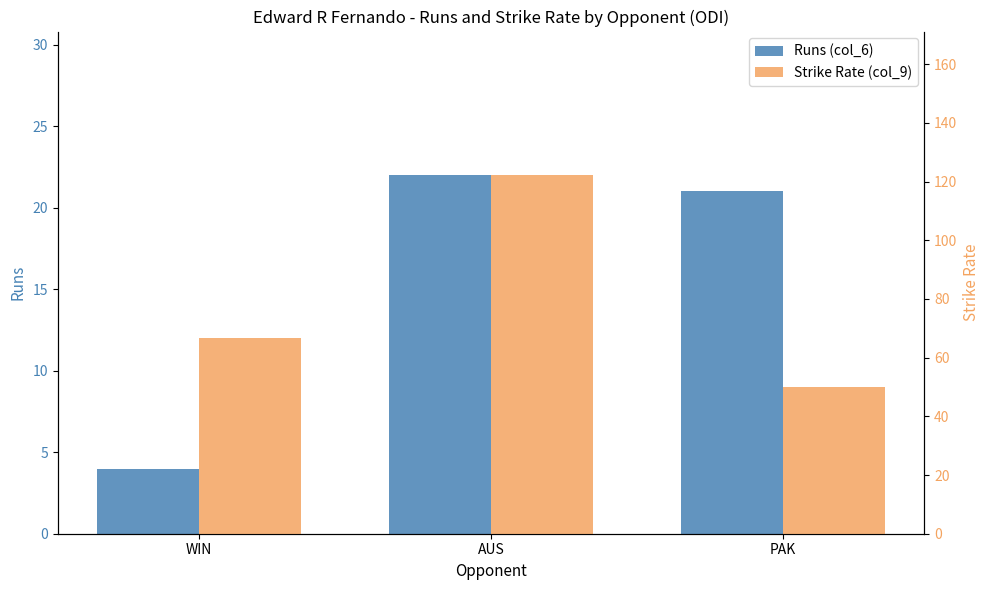

What is the spread (max minus min) of values at PAK?

29.0